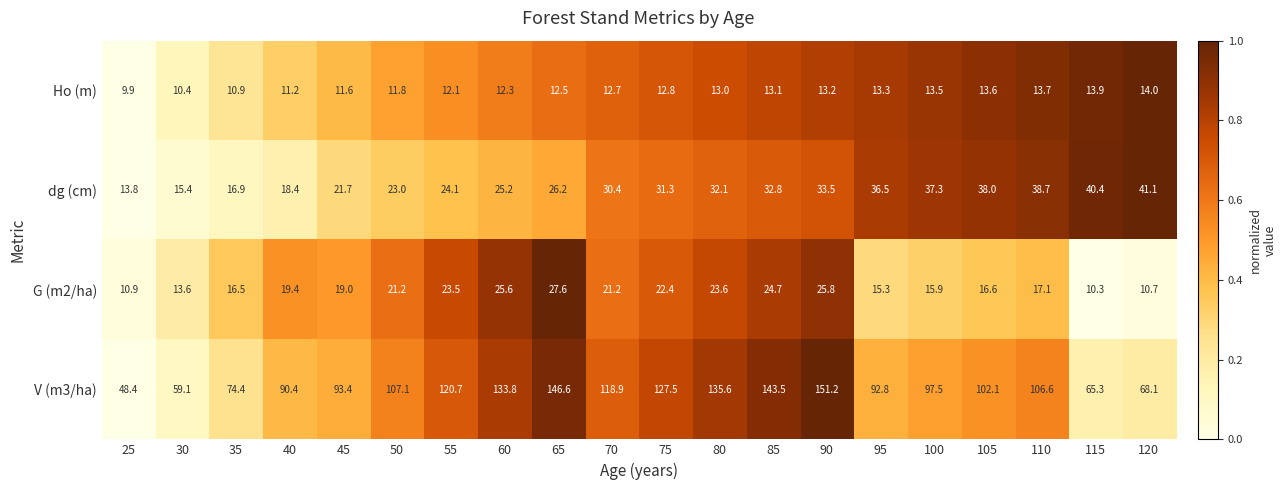

What is the total value across all series at 30?

98.5